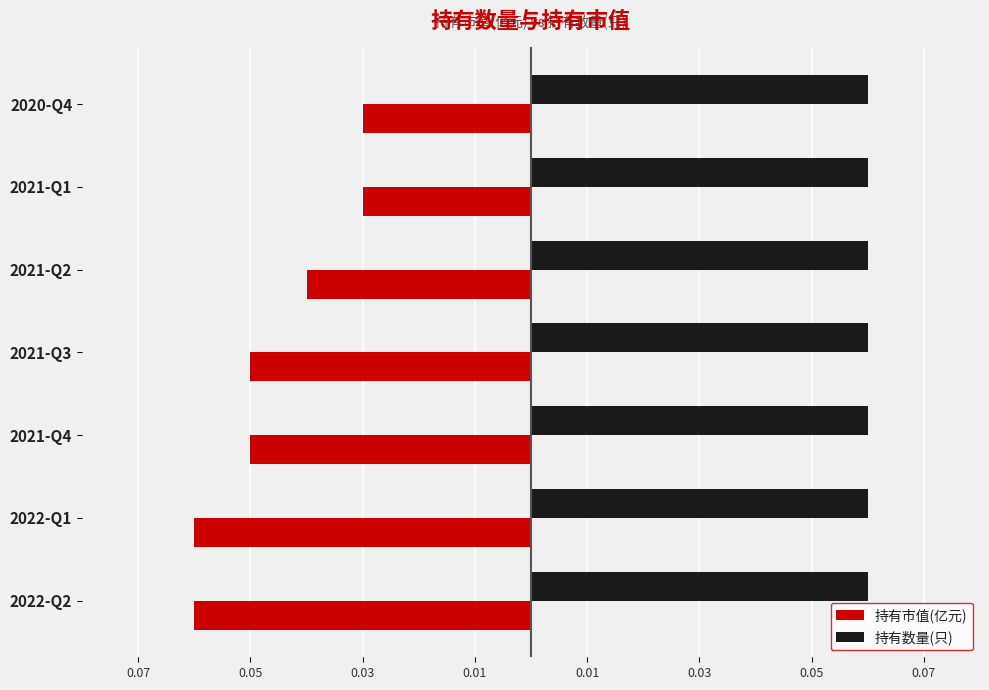

Which series has the largest range (max minus min)?

持有市值(亿元)